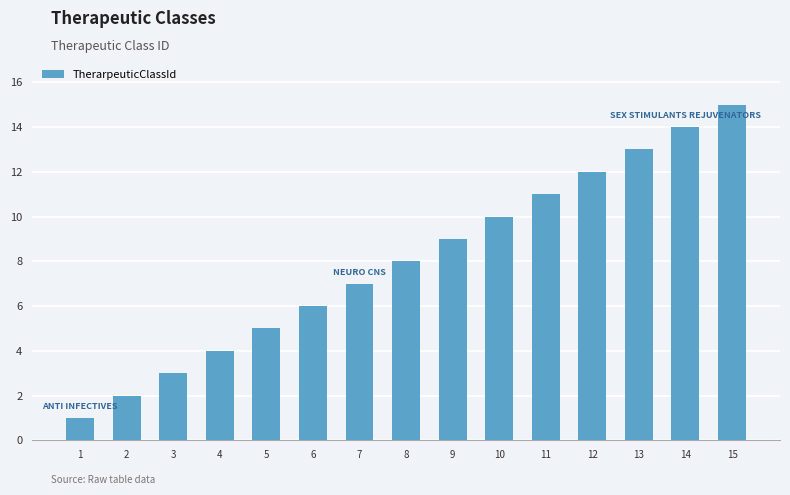

List the labels in order of value, smallest first.

1, 2, 3, 4, 5, 6, 7, 8, 9, 10, 11, 12, 13, 14, 15